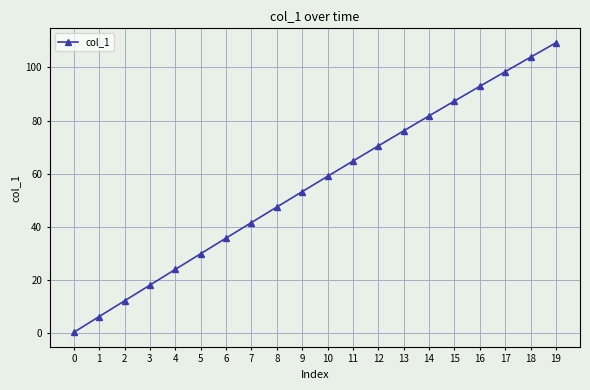

List the labels in order of value, smallest first.

0, 1, 2, 3, 4, 5, 6, 7, 8, 9, 10, 11, 12, 13, 14, 15, 16, 17, 18, 19